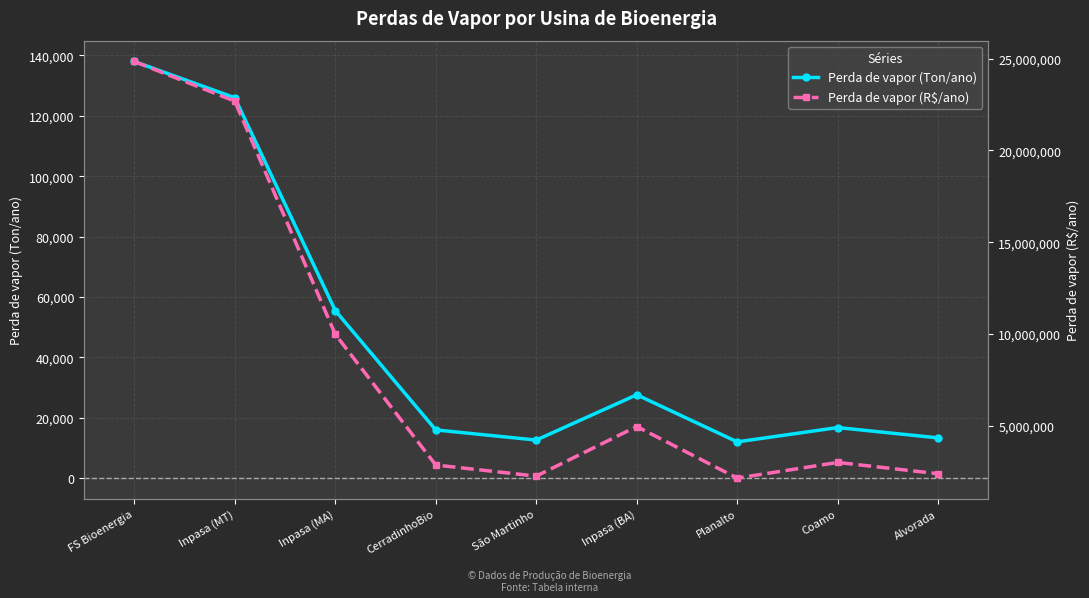

How many data points in Perda de vapor (Ton/ano) are above 16740?

4